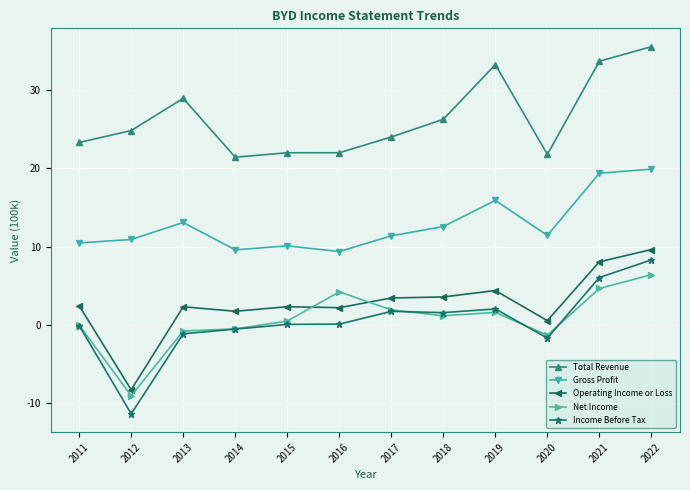

Where is Gross Profit nearest to the value 14?

2013